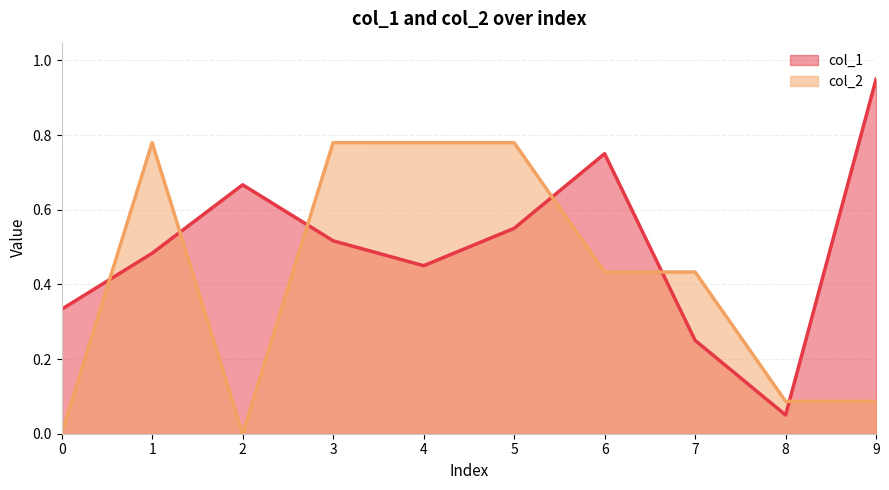

After their last crossing, which series has the higher values: col_1 or col_2?

col_1